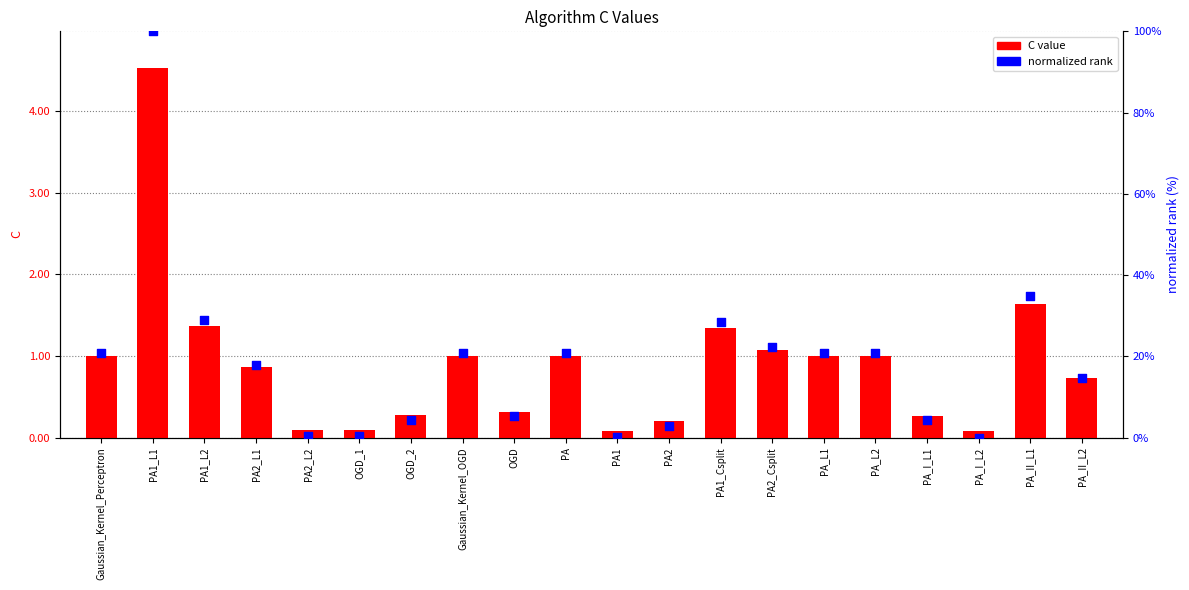

At how many categories does at least one series exceed 18?

10